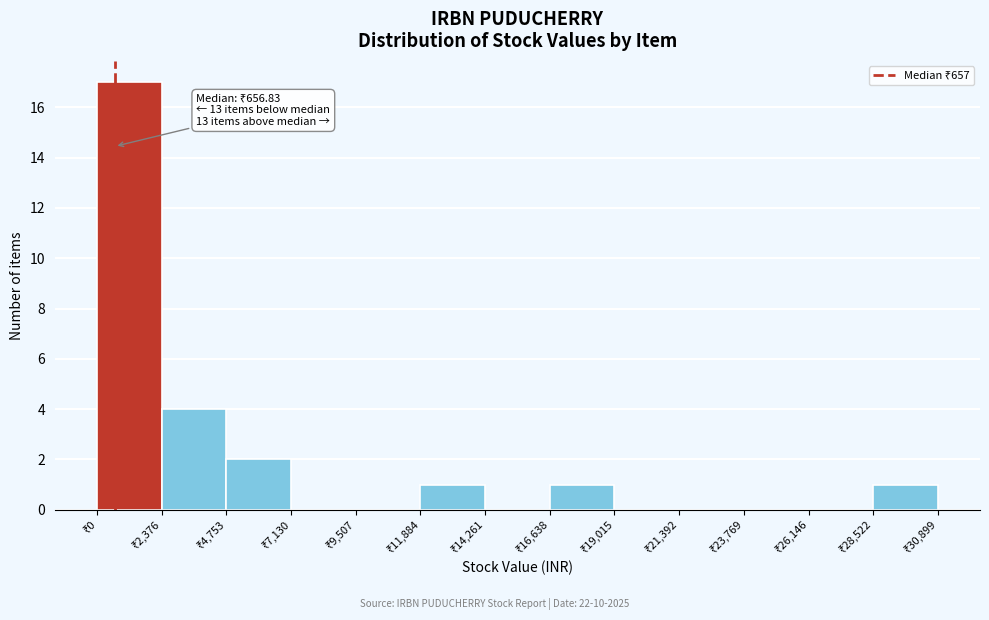

Over which range of the x-axis is the bar tallest?

0 to 2500